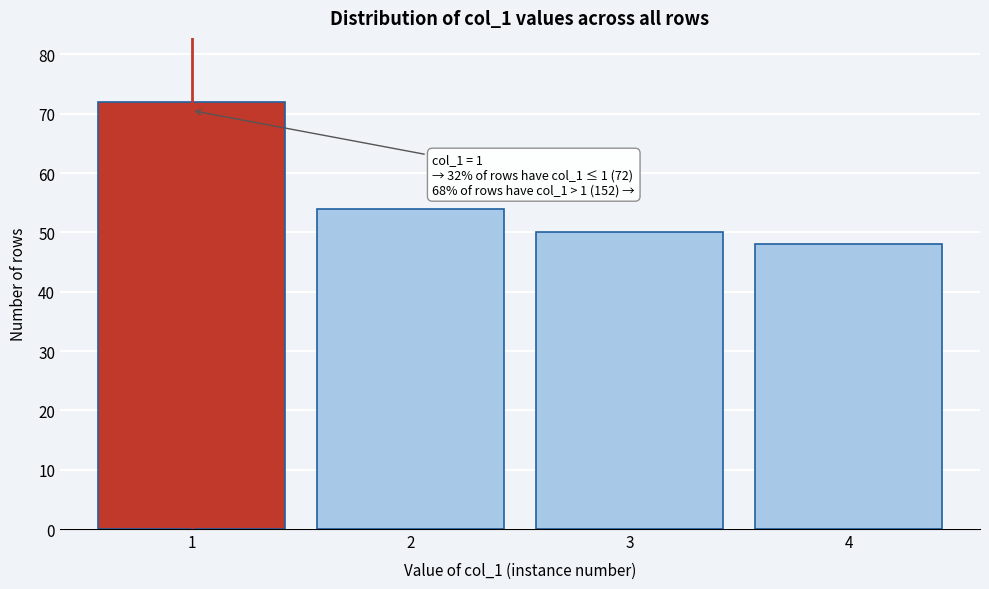

Reading left to right, what are all the values shown in this chart?

1=72	2=54	3=50	4=48